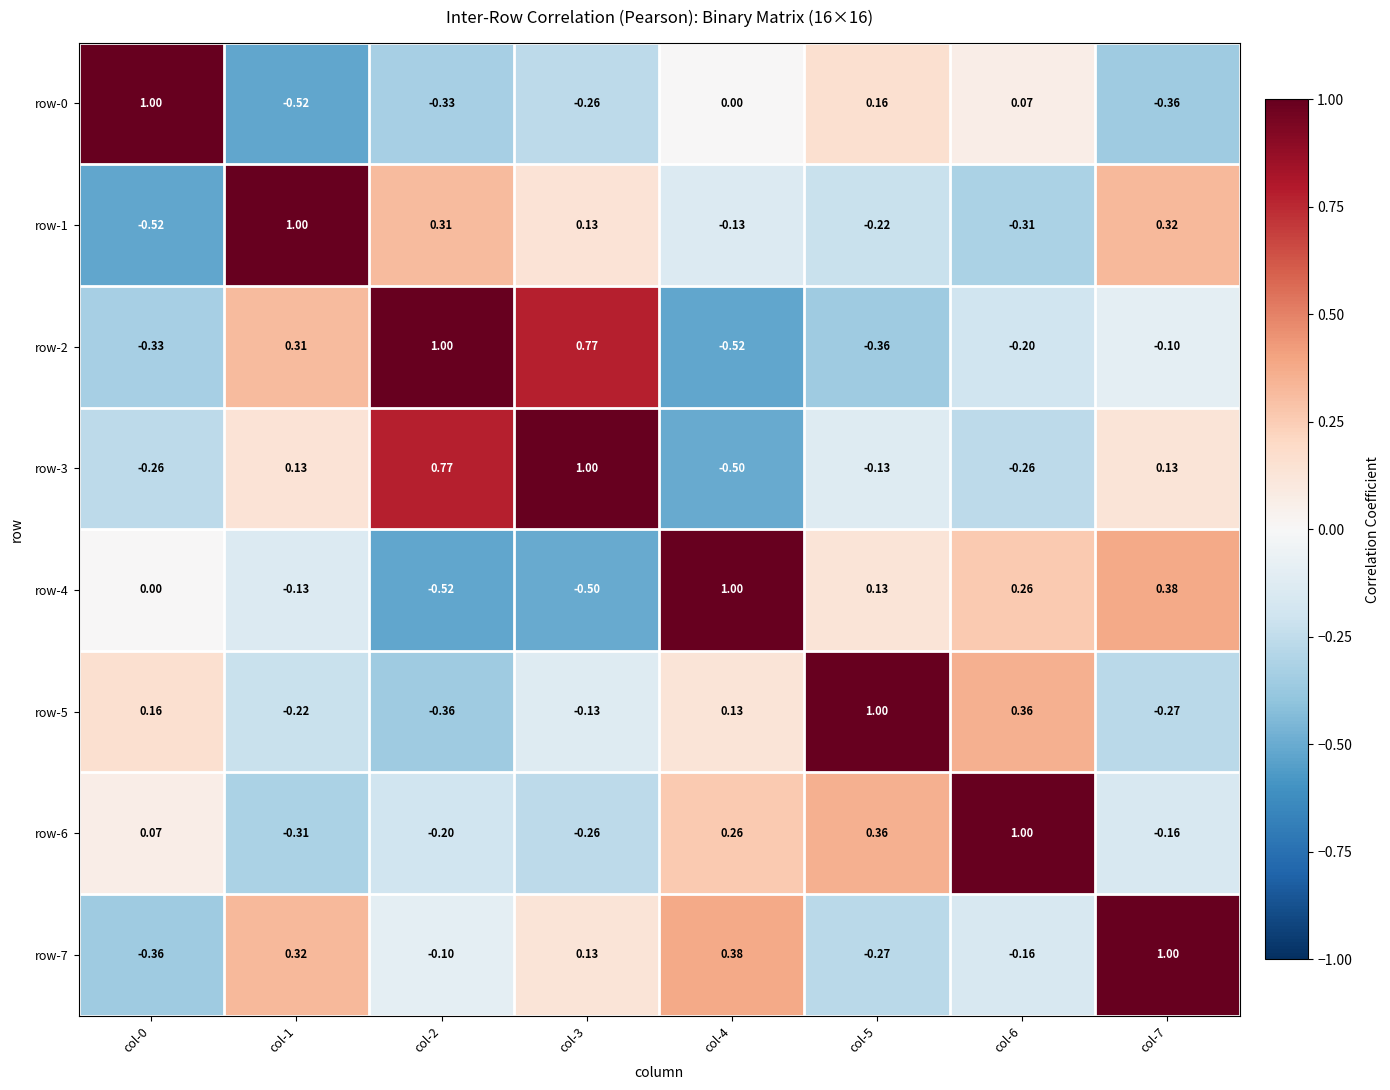

Is the value of row-0 at col-6 greater than the value of row-5 at col-7?

Yes